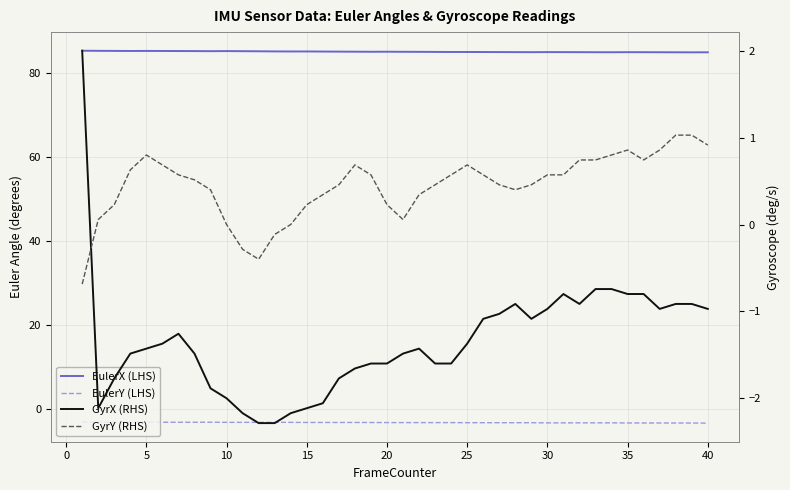

True or false: EulerY (LHS) and GyrX (RHS) cross at least once.

False